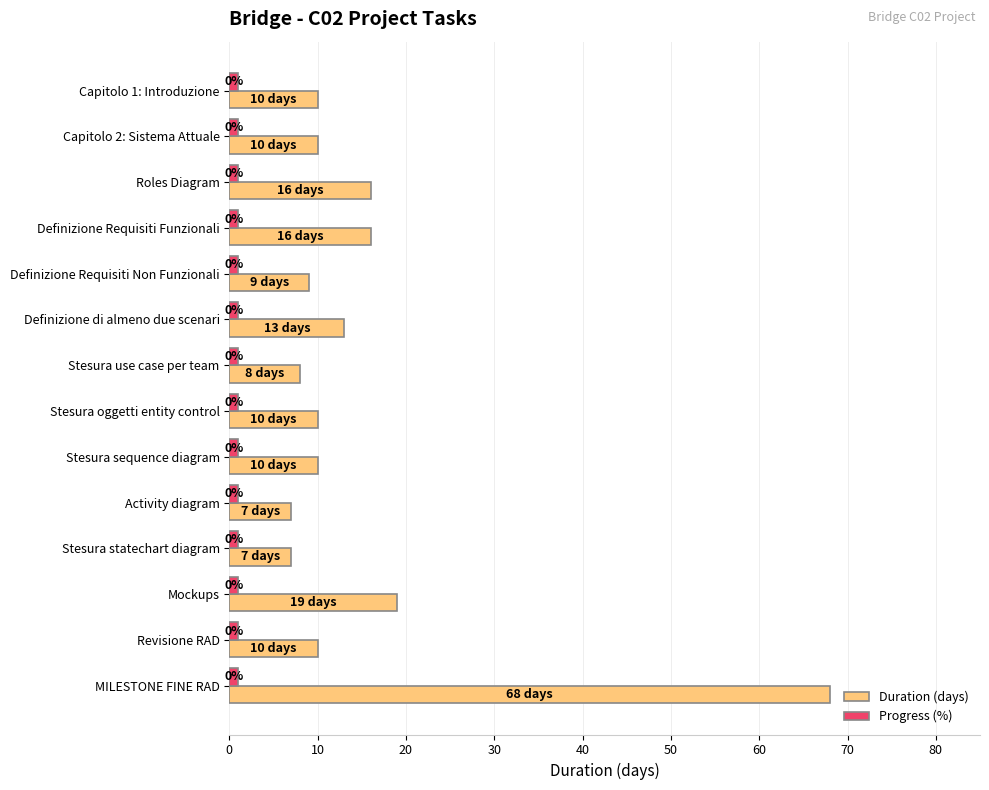

What are all the series names shown in the legend?

Duration (days), Progress (%)